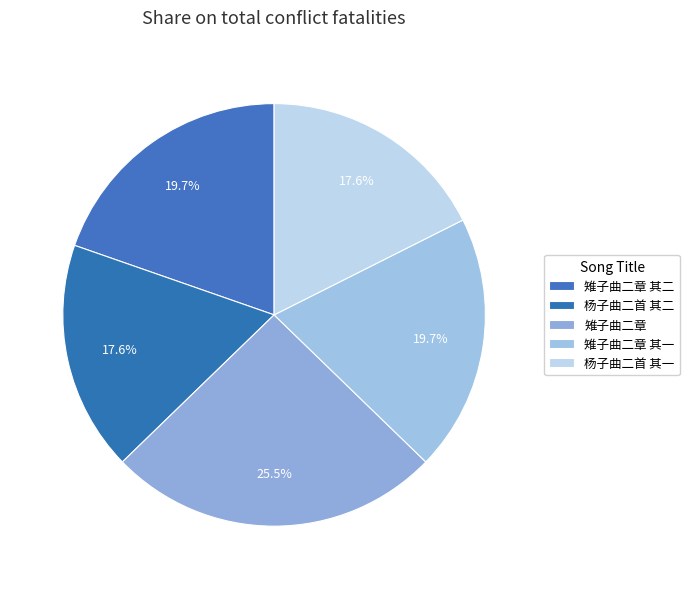

What percentage is the 雉子曲二章 其二 slice, to the nearest percent?

20%